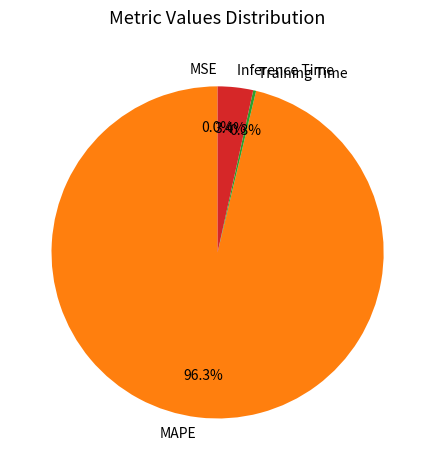

What is the largest slice in the pie chart?

MAPE